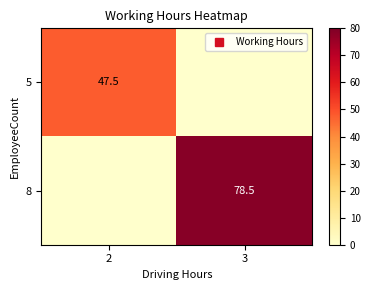

At which category is the sum across all series the highest?

3